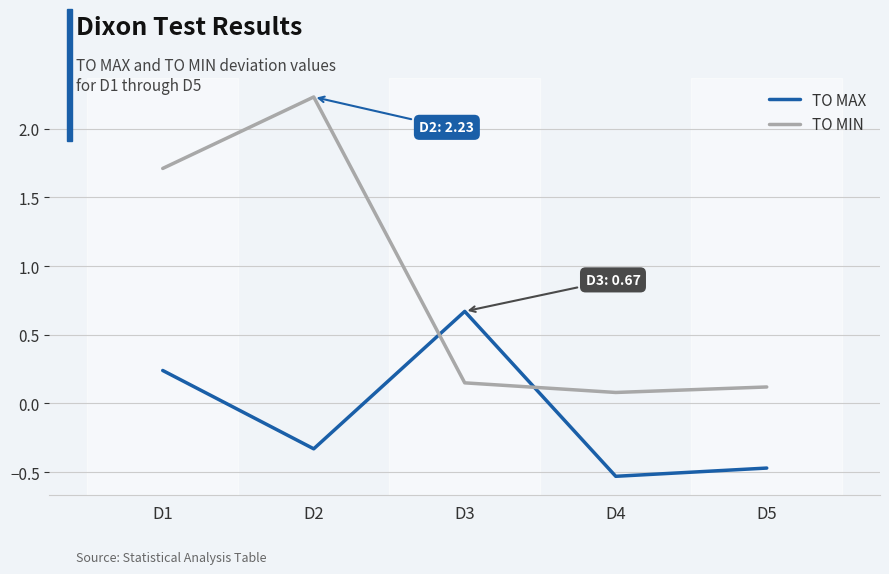

At how many categories does at least one series exceed 1?

2